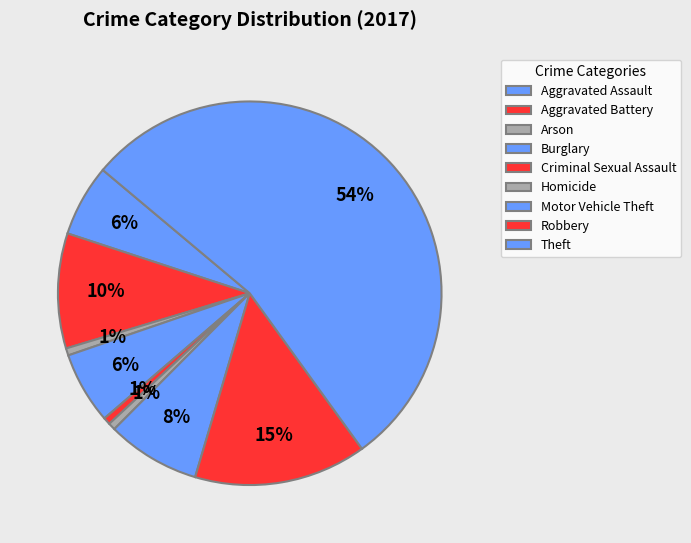

How many segments does this pie chart have?

9